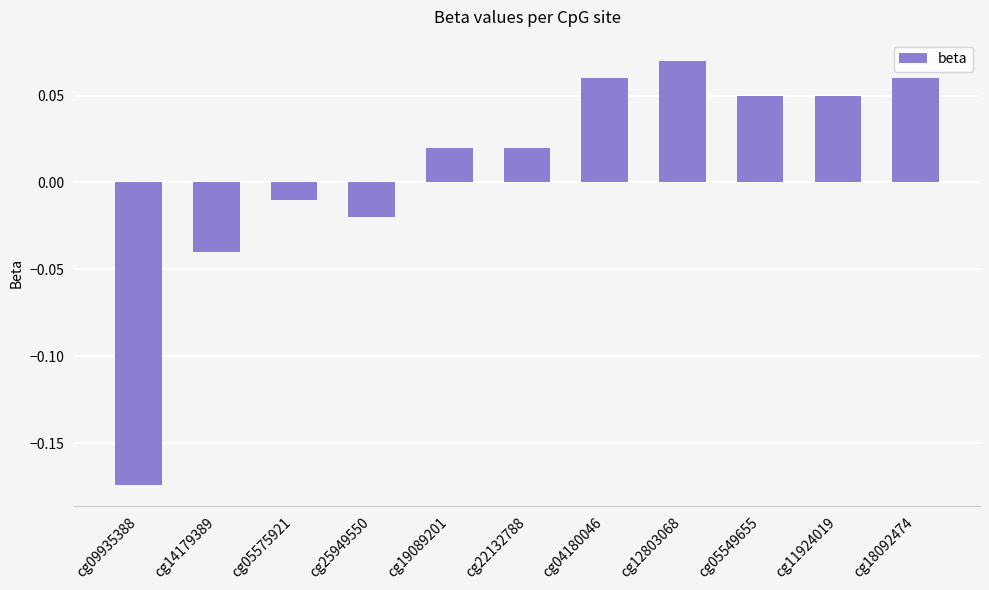

Which label corresponds to the largest value in the chart?

cg12803068